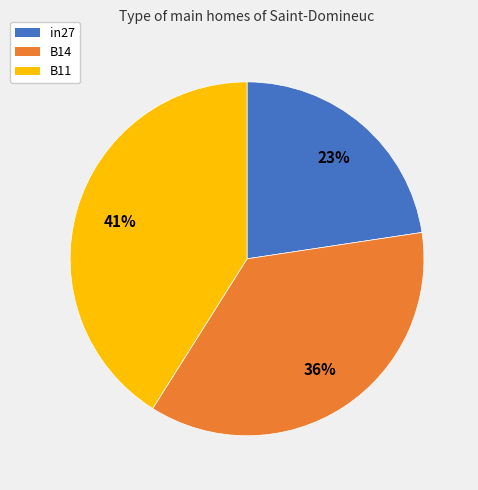

Which category has the smallest portion of the pie?

in27